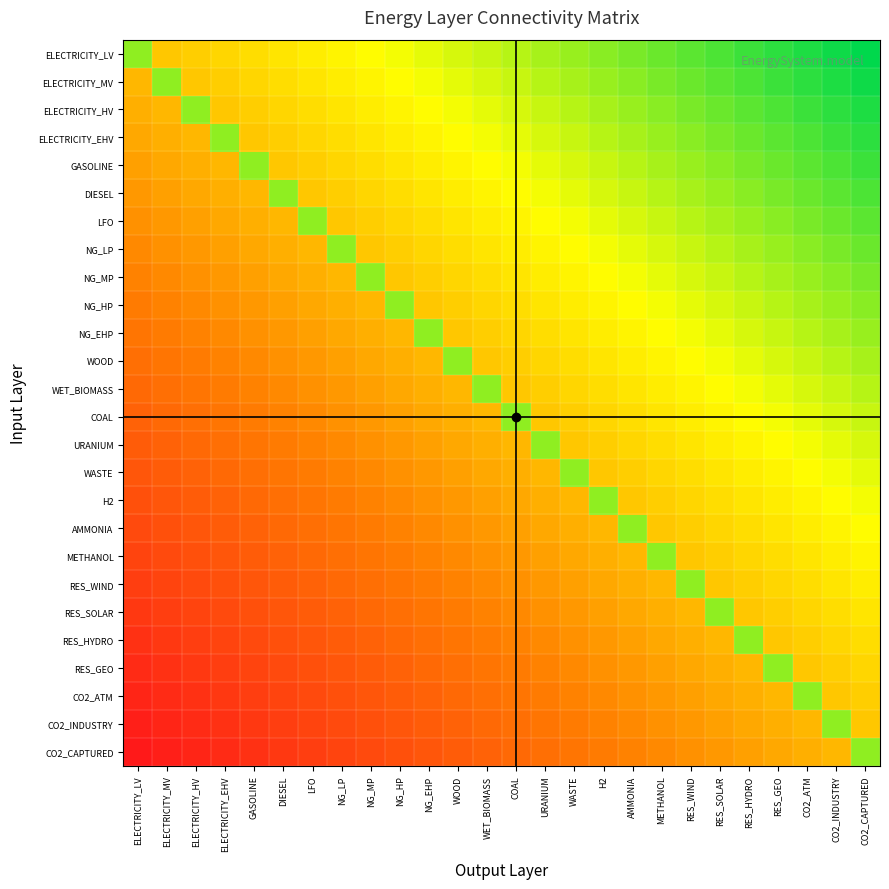

Reading left to right, extract all data points from this chart.

ELECTRICITY_LV: ELECTRICITY_LV=0.8	ELECTRICITY_MV=0.5	ELECTRICITY_HV=0.5	ELECTRICITY_EHV=0.6	GASOLINE=0.6	DIESEL=0.6	LFO=0.6	NG_LP=0.6	NG_MP=0.7	NG_HP=0.7	NG_EHP=0.7	WOOD=0.7	WET_BIOMASS=0.7	COAL=0.8	URANIUM=0.8	WASTE=0.8	H2=0.8	AMMONIA=0.8	METHANOL=0.9	RES_WIND=0.9	RES_SOLAR=0.9	RES_HYDRO=0.9	RES_GEO=0.9	CO2_ATM=1.0	CO2_INDUSTRY=1.0	CO2_CAPTURED=1.0
ELECTRICITY_MV: ELECTRICITY_LV=0.5	ELECTRICITY_MV=0.8	ELECTRICITY_HV=0.5	ELECTRICITY_EHV=0.5	GASOLINE=0.6	DIESEL=0.6	LFO=0.6	NG_LP=0.6	NG_MP=0.6	NG_HP=0.7	NG_EHP=0.7	WOOD=0.7	WET_BIOMASS=0.7	COAL=0.7	URANIUM=0.8	WASTE=0.8	H2=0.8	AMMONIA=0.8	METHANOL=0.8	RES_WIND=0.9	RES_SOLAR=0.9	RES_HYDRO=0.9	RES_GEO=0.9	CO2_ATM=0.9	CO2_INDUSTRY=1.0	CO2_CAPTURED=1.0
ELECTRICITY_HV: ELECTRICITY_LV=0.5	ELECTRICITY_MV=0.5	ELECTRICITY_HV=0.8	ELECTRICITY_EHV=0.5	GASOLINE=0.5	DIESEL=0.6	LFO=0.6	NG_LP=0.6	NG_MP=0.6	NG_HP=0.6	NG_EHP=0.7	WOOD=0.7	WET_BIOMASS=0.7	COAL=0.7	URANIUM=0.7	WASTE=0.8	H2=0.8	AMMONIA=0.8	METHANOL=0.8	RES_WIND=0.8	RES_SOLAR=0.9	RES_HYDRO=0.9	RES_GEO=0.9	CO2_ATM=0.9	CO2_INDUSTRY=0.9	CO2_CAPTURED=1.0
ELECTRICITY_EHV: ELECTRICITY_LV=0.4	ELECTRICITY_MV=0.5	ELECTRICITY_HV=0.5	ELECTRICITY_EHV=0.8	GASOLINE=0.5	DIESEL=0.5	LFO=0.6	NG_LP=0.6	NG_MP=0.6	NG_HP=0.6	NG_EHP=0.6	WOOD=0.7	WET_BIOMASS=0.7	COAL=0.7	URANIUM=0.7	WASTE=0.7	H2=0.8	AMMONIA=0.8	METHANOL=0.8	RES_WIND=0.8	RES_SOLAR=0.8	RES_HYDRO=0.9	RES_GEO=0.9	CO2_ATM=0.9	CO2_INDUSTRY=0.9	CO2_CAPTURED=0.9
GASOLINE: ELECTRICITY_LV=0.4	ELECTRICITY_MV=0.4	ELECTRICITY_HV=0.5	ELECTRICITY_EHV=0.5	GASOLINE=0.8	DIESEL=0.5	LFO=0.5	NG_LP=0.6	NG_MP=0.6	NG_HP=0.6	NG_EHP=0.6	WOOD=0.6	WET_BIOMASS=0.7	COAL=0.7	URANIUM=0.7	WASTE=0.7	H2=0.7	AMMONIA=0.8	METHANOL=0.8	RES_WIND=0.8	RES_SOLAR=0.8	RES_HYDRO=0.8	RES_GEO=0.9	CO2_ATM=0.9	CO2_INDUSTRY=0.9	CO2_CAPTURED=0.9
DIESEL: ELECTRICITY_LV=0.4	ELECTRICITY_MV=0.4	ELECTRICITY_HV=0.4	ELECTRICITY_EHV=0.5	GASOLINE=0.5	DIESEL=0.8	LFO=0.5	NG_LP=0.5	NG_MP=0.6	NG_HP=0.6	NG_EHP=0.6	WOOD=0.6	WET_BIOMASS=0.6	COAL=0.7	URANIUM=0.7	WASTE=0.7	H2=0.7	AMMONIA=0.7	METHANOL=0.8	RES_WIND=0.8	RES_SOLAR=0.8	RES_HYDRO=0.8	RES_GEO=0.8	CO2_ATM=0.9	CO2_INDUSTRY=0.9	CO2_CAPTURED=0.9
LFO: ELECTRICITY_LV=0.4	ELECTRICITY_MV=0.4	ELECTRICITY_HV=0.4	ELECTRICITY_EHV=0.4	GASOLINE=0.5	DIESEL=0.5	LFO=0.8	NG_LP=0.5	NG_MP=0.5	NG_HP=0.6	NG_EHP=0.6	WOOD=0.6	WET_BIOMASS=0.6	COAL=0.6	URANIUM=0.7	WASTE=0.7	H2=0.7	AMMONIA=0.7	METHANOL=0.7	RES_WIND=0.8	RES_SOLAR=0.8	RES_HYDRO=0.8	RES_GEO=0.8	CO2_ATM=0.8	CO2_INDUSTRY=0.9	CO2_CAPTURED=0.9
NG_LP: ELECTRICITY_LV=0.4	ELECTRICITY_MV=0.4	ELECTRICITY_HV=0.4	ELECTRICITY_EHV=0.4	GASOLINE=0.4	DIESEL=0.5	LFO=0.5	NG_LP=0.8	NG_MP=0.5	NG_HP=0.5	NG_EHP=0.6	WOOD=0.6	WET_BIOMASS=0.6	COAL=0.6	URANIUM=0.6	WASTE=0.7	H2=0.7	AMMONIA=0.7	METHANOL=0.7	RES_WIND=0.7	RES_SOLAR=0.8	RES_HYDRO=0.8	RES_GEO=0.8	CO2_ATM=0.8	CO2_INDUSTRY=0.8	CO2_CAPTURED=0.9
NG_MP: ELECTRICITY_LV=0.3	ELECTRICITY_MV=0.4	ELECTRICITY_HV=0.4	ELECTRICITY_EHV=0.4	GASOLINE=0.4	DIESEL=0.4	LFO=0.5	NG_LP=0.5	NG_MP=0.8	NG_HP=0.5	NG_EHP=0.5	WOOD=0.6	WET_BIOMASS=0.6	COAL=0.6	URANIUM=0.6	WASTE=0.6	H2=0.7	AMMONIA=0.7	METHANOL=0.7	RES_WIND=0.7	RES_SOLAR=0.7	RES_HYDRO=0.8	RES_GEO=0.8	CO2_ATM=0.8	CO2_INDUSTRY=0.8	CO2_CAPTURED=0.8
NG_HP: ELECTRICITY_LV=0.3	ELECTRICITY_MV=0.3	ELECTRICITY_HV=0.4	ELECTRICITY_EHV=0.4	GASOLINE=0.4	DIESEL=0.4	LFO=0.4	NG_LP=0.5	NG_MP=0.5	NG_HP=0.8	NG_EHP=0.5	WOOD=0.5	WET_BIOMASS=0.6	COAL=0.6	URANIUM=0.6	WASTE=0.6	H2=0.6	AMMONIA=0.7	METHANOL=0.7	RES_WIND=0.7	RES_SOLAR=0.7	RES_HYDRO=0.7	RES_GEO=0.8	CO2_ATM=0.8	CO2_INDUSTRY=0.8	CO2_CAPTURED=0.8
NG_EHP: ELECTRICITY_LV=0.3	ELECTRICITY_MV=0.3	ELECTRICITY_HV=0.3	ELECTRICITY_EHV=0.4	GASOLINE=0.4	DIESEL=0.4	LFO=0.4	NG_LP=0.4	NG_MP=0.5	NG_HP=0.5	NG_EHP=0.8	WOOD=0.5	WET_BIOMASS=0.5	COAL=0.6	URANIUM=0.6	WASTE=0.6	H2=0.6	AMMONIA=0.6	METHANOL=0.7	RES_WIND=0.7	RES_SOLAR=0.7	RES_HYDRO=0.7	RES_GEO=0.7	CO2_ATM=0.8	CO2_INDUSTRY=0.8	CO2_CAPTURED=0.8
WOOD: ELECTRICITY_LV=0.3	ELECTRICITY_MV=0.3	ELECTRICITY_HV=0.3	ELECTRICITY_EHV=0.3	GASOLINE=0.4	DIESEL=0.4	LFO=0.4	NG_LP=0.4	NG_MP=0.4	NG_HP=0.5	NG_EHP=0.5	WOOD=0.8	WET_BIOMASS=0.5	COAL=0.5	URANIUM=0.6	WASTE=0.6	H2=0.6	AMMONIA=0.6	METHANOL=0.6	RES_WIND=0.7	RES_SOLAR=0.7	RES_HYDRO=0.7	RES_GEO=0.7	CO2_ATM=0.7	CO2_INDUSTRY=0.8	CO2_CAPTURED=0.8
WET_BIOMASS: ELECTRICITY_LV=0.3	ELECTRICITY_MV=0.3	ELECTRICITY_HV=0.3	ELECTRICITY_EHV=0.3	GASOLINE=0.3	DIESEL=0.4	LFO=0.4	NG_LP=0.4	NG_MP=0.4	NG_HP=0.4	NG_EHP=0.5	WOOD=0.5	WET_BIOMASS=0.8	COAL=0.5	URANIUM=0.5	WASTE=0.6	H2=0.6	AMMONIA=0.6	METHANOL=0.6	RES_WIND=0.6	RES_SOLAR=0.7	RES_HYDRO=0.7	RES_GEO=0.7	CO2_ATM=0.7	CO2_INDUSTRY=0.7	CO2_CAPTURED=0.8
COAL: ELECTRICITY_LV=0.2	ELECTRICITY_MV=0.3	ELECTRICITY_HV=0.3	ELECTRICITY_EHV=0.3	GASOLINE=0.3	DIESEL=0.3	LFO=0.4	NG_LP=0.4	NG_MP=0.4	NG_HP=0.4	NG_EHP=0.4	WOOD=0.5	WET_BIOMASS=0.5	COAL=0.8	URANIUM=0.5	WASTE=0.5	H2=0.6	AMMONIA=0.6	METHANOL=0.6	RES_WIND=0.6	RES_SOLAR=0.6	RES_HYDRO=0.7	RES_GEO=0.7	CO2_ATM=0.7	CO2_INDUSTRY=0.7	CO2_CAPTURED=0.7
URANIUM: ELECTRICITY_LV=0.2	ELECTRICITY_MV=0.2	ELECTRICITY_HV=0.3	ELECTRICITY_EHV=0.3	GASOLINE=0.3	DIESEL=0.3	LFO=0.3	NG_LP=0.4	NG_MP=0.4	NG_HP=0.4	NG_EHP=0.4	WOOD=0.4	WET_BIOMASS=0.5	COAL=0.5	URANIUM=0.8	WASTE=0.5	H2=0.5	AMMONIA=0.6	METHANOL=0.6	RES_WIND=0.6	RES_SOLAR=0.6	RES_HYDRO=0.6	RES_GEO=0.7	CO2_ATM=0.7	CO2_INDUSTRY=0.7	CO2_CAPTURED=0.7
WASTE: ELECTRICITY_LV=0.2	ELECTRICITY_MV=0.2	ELECTRICITY_HV=0.2	ELECTRICITY_EHV=0.3	GASOLINE=0.3	DIESEL=0.3	LFO=0.3	NG_LP=0.3	NG_MP=0.4	NG_HP=0.4	NG_EHP=0.4	WOOD=0.4	WET_BIOMASS=0.4	COAL=0.5	URANIUM=0.5	WASTE=0.8	H2=0.5	AMMONIA=0.5	METHANOL=0.6	RES_WIND=0.6	RES_SOLAR=0.6	RES_HYDRO=0.6	RES_GEO=0.6	CO2_ATM=0.7	CO2_INDUSTRY=0.7	CO2_CAPTURED=0.7
H2: ELECTRICITY_LV=0.2	ELECTRICITY_MV=0.2	ELECTRICITY_HV=0.2	ELECTRICITY_EHV=0.2	GASOLINE=0.3	DIESEL=0.3	LFO=0.3	NG_LP=0.3	NG_MP=0.3	NG_HP=0.4	NG_EHP=0.4	WOOD=0.4	WET_BIOMASS=0.4	COAL=0.4	URANIUM=0.5	WASTE=0.5	H2=0.8	AMMONIA=0.5	METHANOL=0.5	RES_WIND=0.6	RES_SOLAR=0.6	RES_HYDRO=0.6	RES_GEO=0.6	CO2_ATM=0.6	CO2_INDUSTRY=0.7	CO2_CAPTURED=0.7
AMMONIA: ELECTRICITY_LV=0.2	ELECTRICITY_MV=0.2	ELECTRICITY_HV=0.2	ELECTRICITY_EHV=0.2	GASOLINE=0.2	DIESEL=0.3	LFO=0.3	NG_LP=0.3	NG_MP=0.3	NG_HP=0.3	NG_EHP=0.4	WOOD=0.4	WET_BIOMASS=0.4	COAL=0.4	URANIUM=0.4	WASTE=0.5	H2=0.5	AMMONIA=0.8	METHANOL=0.5	RES_WIND=0.5	RES_SOLAR=0.6	RES_HYDRO=0.6	RES_GEO=0.6	CO2_ATM=0.6	CO2_INDUSTRY=0.6	CO2_CAPTURED=0.7
METHANOL: ELECTRICITY_LV=0.1	ELECTRICITY_MV=0.2	ELECTRICITY_HV=0.2	ELECTRICITY_EHV=0.2	GASOLINE=0.2	DIESEL=0.2	LFO=0.3	NG_LP=0.3	NG_MP=0.3	NG_HP=0.3	NG_EHP=0.3	WOOD=0.4	WET_BIOMASS=0.4	COAL=0.4	URANIUM=0.4	WASTE=0.4	H2=0.5	AMMONIA=0.5	METHANOL=0.8	RES_WIND=0.5	RES_SOLAR=0.5	RES_HYDRO=0.6	RES_GEO=0.6	CO2_ATM=0.6	CO2_INDUSTRY=0.6	CO2_CAPTURED=0.6
RES_WIND: ELECTRICITY_LV=0.1	ELECTRICITY_MV=0.1	ELECTRICITY_HV=0.2	ELECTRICITY_EHV=0.2	GASOLINE=0.2	DIESEL=0.2	LFO=0.2	NG_LP=0.3	NG_MP=0.3	NG_HP=0.3	NG_EHP=0.3	WOOD=0.3	WET_BIOMASS=0.4	COAL=0.4	URANIUM=0.4	WASTE=0.4	H2=0.4	AMMONIA=0.5	METHANOL=0.5	RES_WIND=0.8	RES_SOLAR=0.5	RES_HYDRO=0.5	RES_GEO=0.6	CO2_ATM=0.6	CO2_INDUSTRY=0.6	CO2_CAPTURED=0.6
RES_SOLAR: ELECTRICITY_LV=0.1	ELECTRICITY_MV=0.1	ELECTRICITY_HV=0.1	ELECTRICITY_EHV=0.2	GASOLINE=0.2	DIESEL=0.2	LFO=0.2	NG_LP=0.2	NG_MP=0.3	NG_HP=0.3	NG_EHP=0.3	WOOD=0.3	WET_BIOMASS=0.3	COAL=0.4	URANIUM=0.4	WASTE=0.4	H2=0.4	AMMONIA=0.4	METHANOL=0.5	RES_WIND=0.5	RES_SOLAR=0.8	RES_HYDRO=0.5	RES_GEO=0.5	CO2_ATM=0.6	CO2_INDUSTRY=0.6	CO2_CAPTURED=0.6
RES_HYDRO: ELECTRICITY_LV=0.1	ELECTRICITY_MV=0.1	ELECTRICITY_HV=0.1	ELECTRICITY_EHV=0.1	GASOLINE=0.2	DIESEL=0.2	LFO=0.2	NG_LP=0.2	NG_MP=0.2	NG_HP=0.3	NG_EHP=0.3	WOOD=0.3	WET_BIOMASS=0.3	COAL=0.3	URANIUM=0.4	WASTE=0.4	H2=0.4	AMMONIA=0.4	METHANOL=0.4	RES_WIND=0.5	RES_SOLAR=0.5	RES_HYDRO=0.8	RES_GEO=0.5	CO2_ATM=0.5	CO2_INDUSTRY=0.6	CO2_CAPTURED=0.6
RES_GEO: ELECTRICITY_LV=0.1	ELECTRICITY_MV=0.1	ELECTRICITY_HV=0.1	ELECTRICITY_EHV=0.1	GASOLINE=0.1	DIESEL=0.2	LFO=0.2	NG_LP=0.2	NG_MP=0.2	NG_HP=0.2	NG_EHP=0.3	WOOD=0.3	WET_BIOMASS=0.3	COAL=0.3	URANIUM=0.3	WASTE=0.4	H2=0.4	AMMONIA=0.4	METHANOL=0.4	RES_WIND=0.4	RES_SOLAR=0.5	RES_HYDRO=0.5	RES_GEO=0.8	CO2_ATM=0.5	CO2_INDUSTRY=0.5	CO2_CAPTURED=0.6
CO2_ATM: ELECTRICITY_LV=0.0	ELECTRICITY_MV=0.1	ELECTRICITY_HV=0.1	ELECTRICITY_EHV=0.1	GASOLINE=0.1	DIESEL=0.1	LFO=0.2	NG_LP=0.2	NG_MP=0.2	NG_HP=0.2	NG_EHP=0.2	WOOD=0.3	WET_BIOMASS=0.3	COAL=0.3	URANIUM=0.3	WASTE=0.3	H2=0.4	AMMONIA=0.4	METHANOL=0.4	RES_WIND=0.4	RES_SOLAR=0.4	RES_HYDRO=0.5	RES_GEO=0.5	CO2_ATM=0.8	CO2_INDUSTRY=0.5	CO2_CAPTURED=0.5
CO2_INDUSTRY: ELECTRICITY_LV=0.0	ELECTRICITY_MV=0.0	ELECTRICITY_HV=0.1	ELECTRICITY_EHV=0.1	GASOLINE=0.1	DIESEL=0.1	LFO=0.1	NG_LP=0.2	NG_MP=0.2	NG_HP=0.2	NG_EHP=0.2	WOOD=0.2	WET_BIOMASS=0.3	COAL=0.3	URANIUM=0.3	WASTE=0.3	H2=0.3	AMMONIA=0.4	METHANOL=0.4	RES_WIND=0.4	RES_SOLAR=0.4	RES_HYDRO=0.4	RES_GEO=0.5	CO2_ATM=0.5	CO2_INDUSTRY=0.8	CO2_CAPTURED=0.5
CO2_CAPTURED: ELECTRICITY_LV=0.0	ELECTRICITY_MV=0.0	ELECTRICITY_HV=0.0	ELECTRICITY_EHV=0.1	GASOLINE=0.1	DIESEL=0.1	LFO=0.1	NG_LP=0.1	NG_MP=0.2	NG_HP=0.2	NG_EHP=0.2	WOOD=0.2	WET_BIOMASS=0.2	COAL=0.3	URANIUM=0.3	WASTE=0.3	H2=0.3	AMMONIA=0.3	METHANOL=0.4	RES_WIND=0.4	RES_SOLAR=0.4	RES_HYDRO=0.4	RES_GEO=0.4	CO2_ATM=0.5	CO2_INDUSTRY=0.5	CO2_CAPTURED=0.8